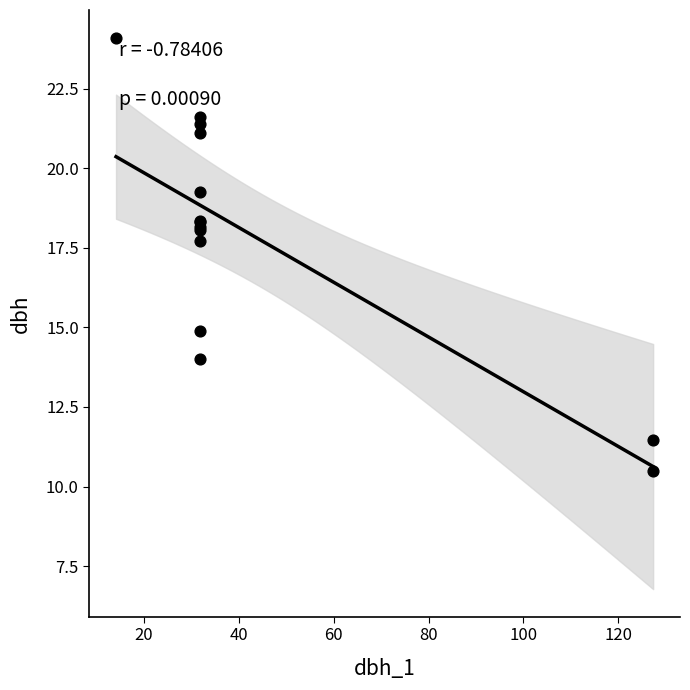

What Y value in the scatter plot is closest to 17?

17.7